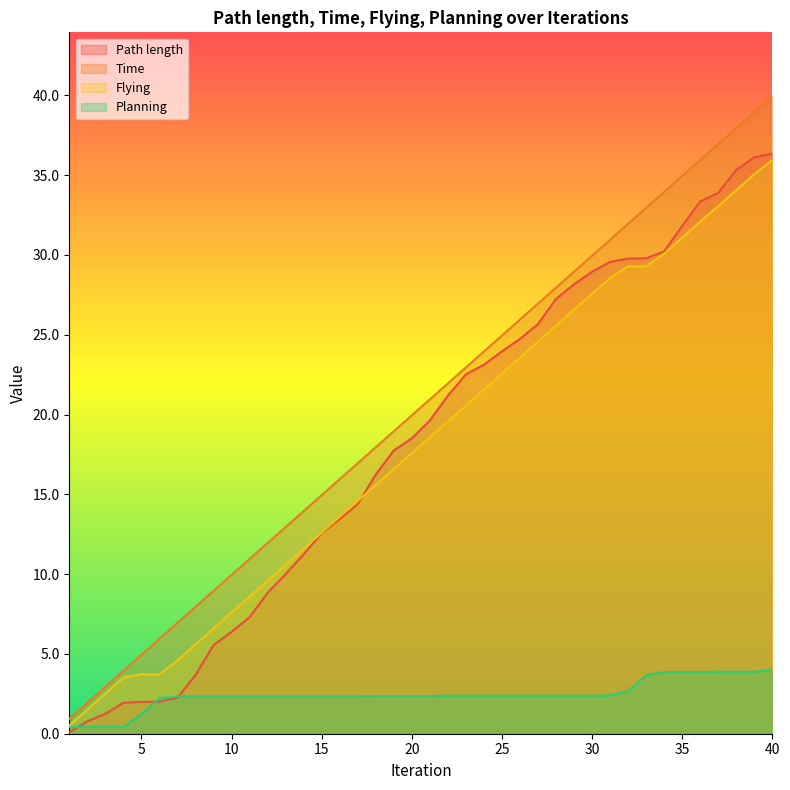

At which label is Path length closest to 18?

19